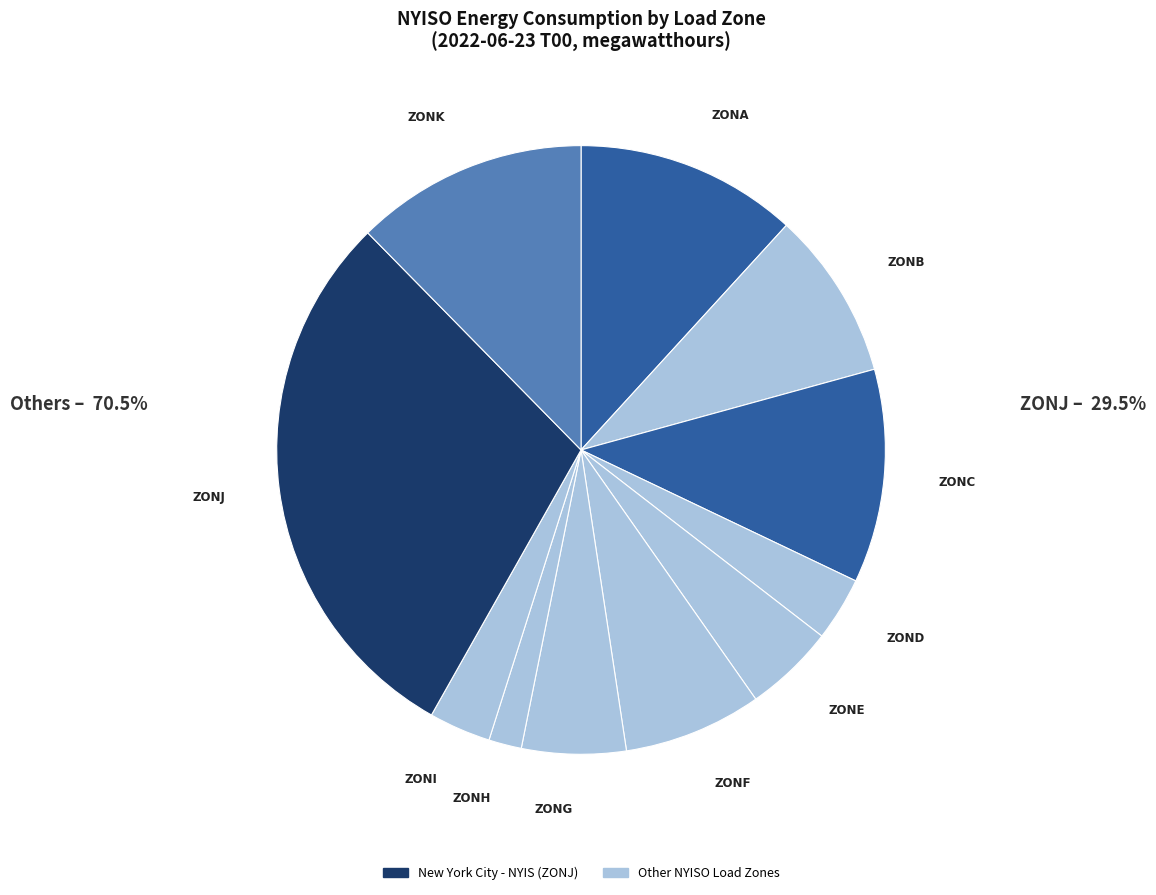

Does any single category account for the majority?

No